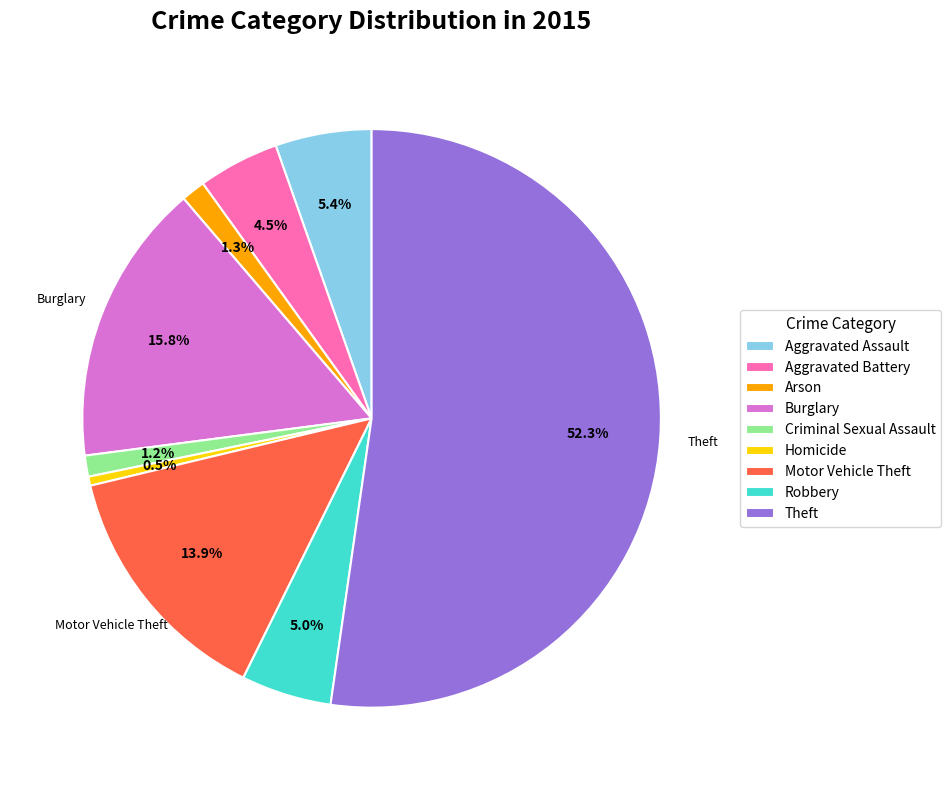

True or false: Theft accounts for 39% of the total.

False